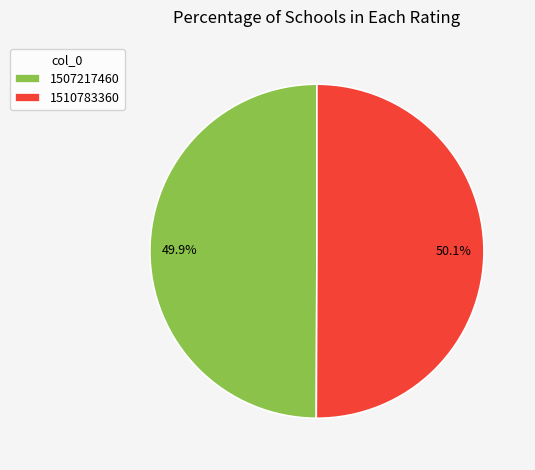

What is the total percentage of 1510783360 and 1507217460?

100.0%